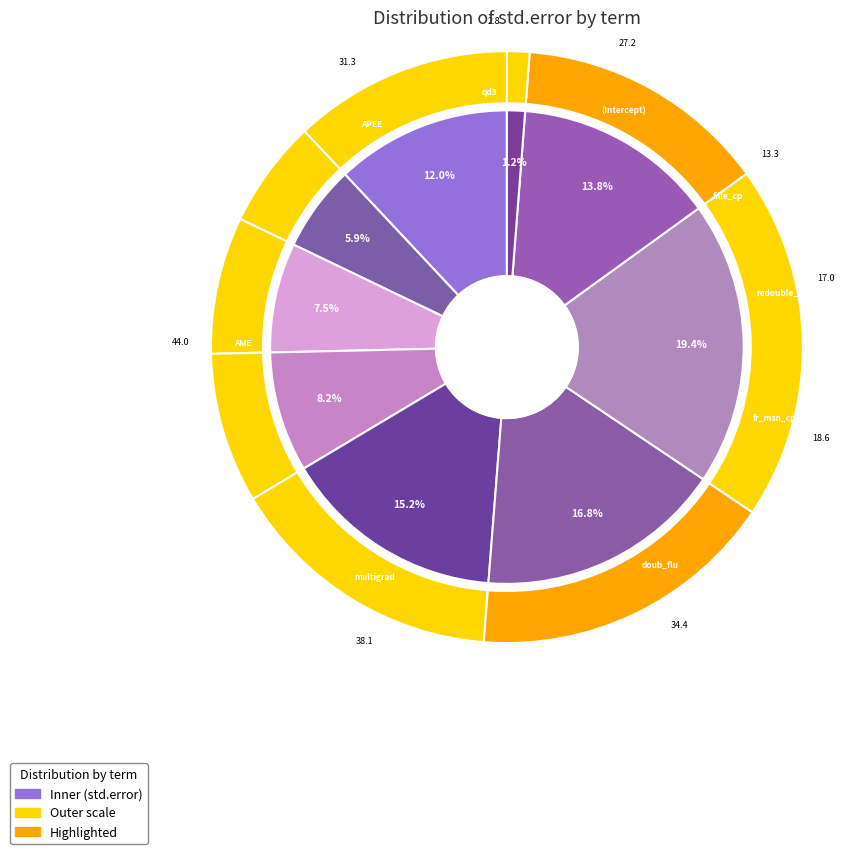

How much of the chart is everything except fr_msn_cp?

91.8%